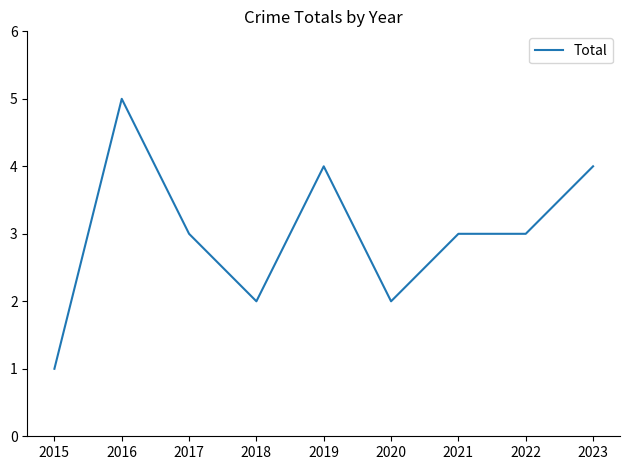

What is the change in value from 2020 to 2021?

+1